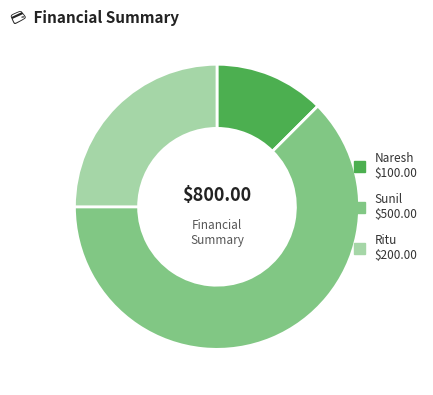

Which category has the biggest portion of the pie?

Sunil